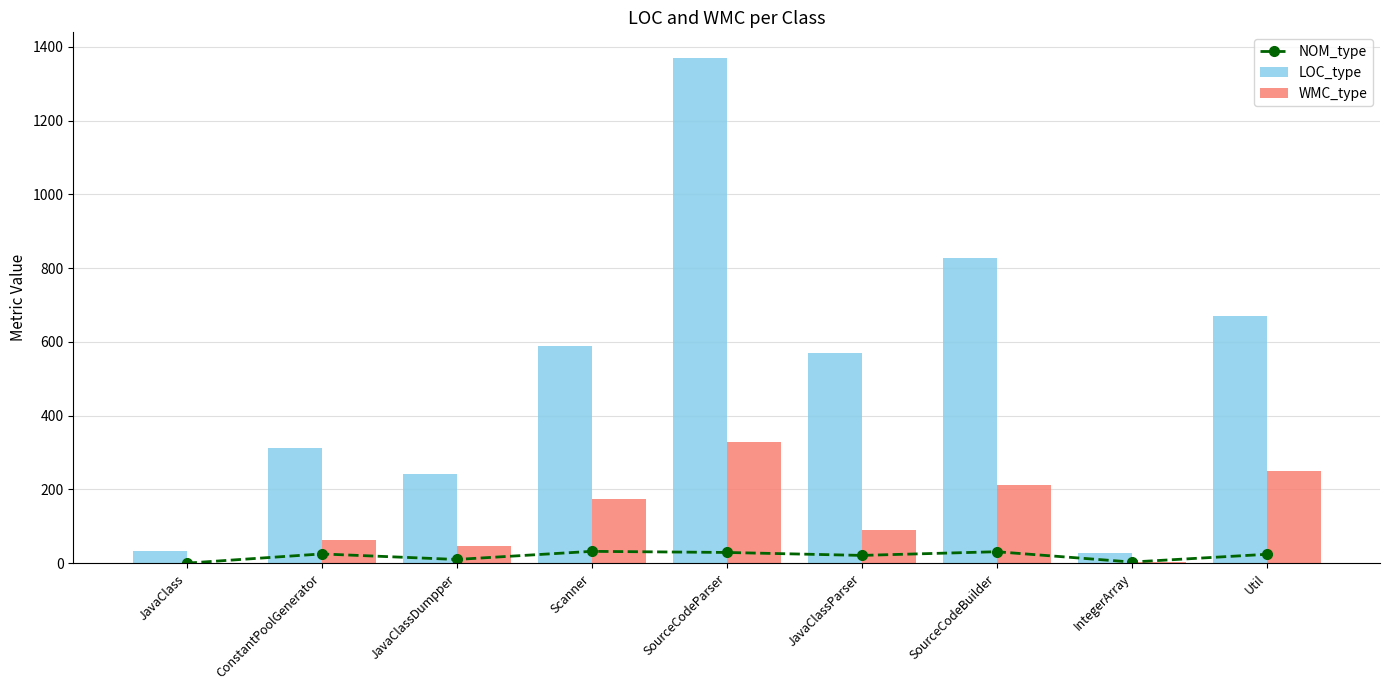

What is the total value across all series at IntegerArray?

34